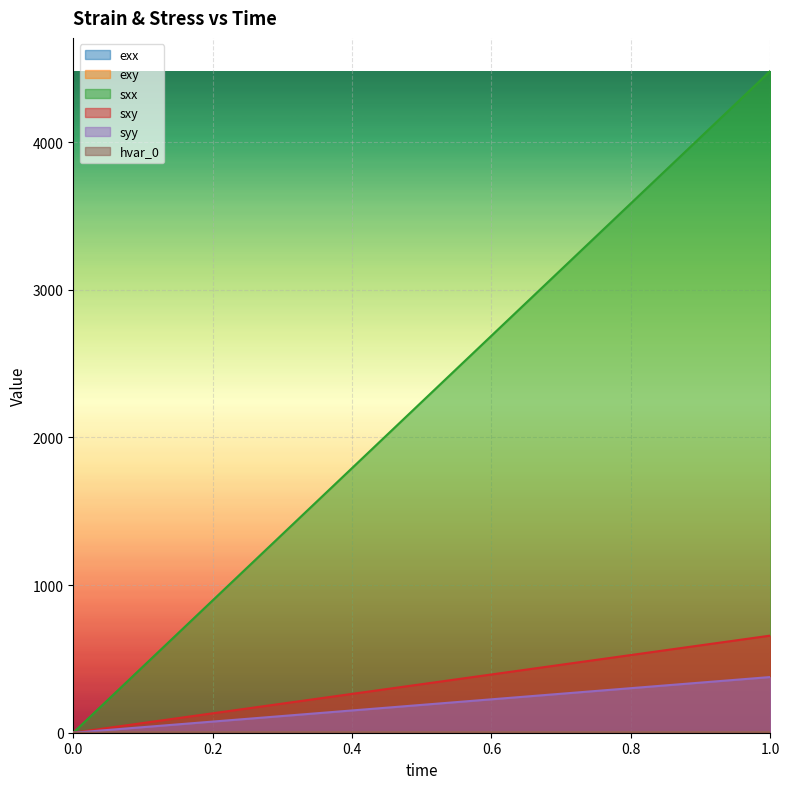

Does the chart display data point markers on the line(s)?

No